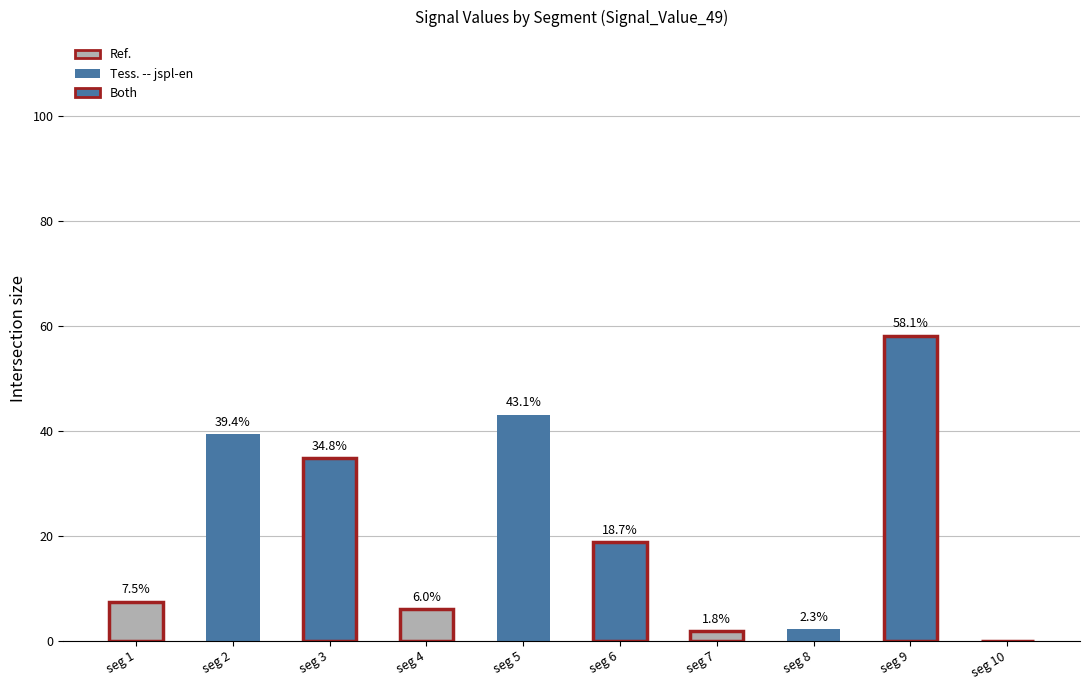

Are the bars grouped side by side (vs. stacked)?

No